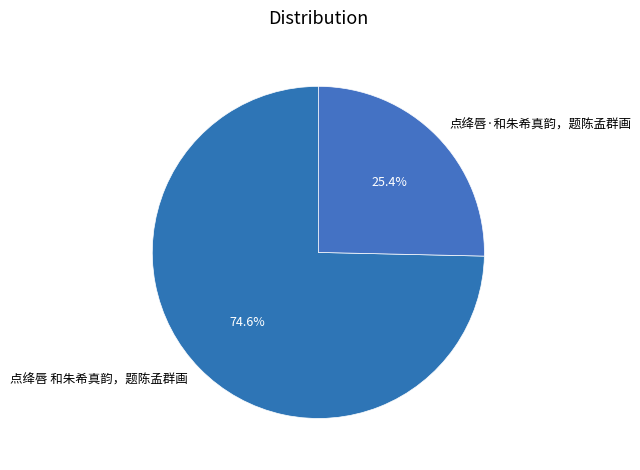

Between 点绛唇 和朱希真韵，题陈孟群画 and 点绛唇·和朱希真韵，题陈孟群画, which is larger?

点绛唇 和朱希真韵，题陈孟群画